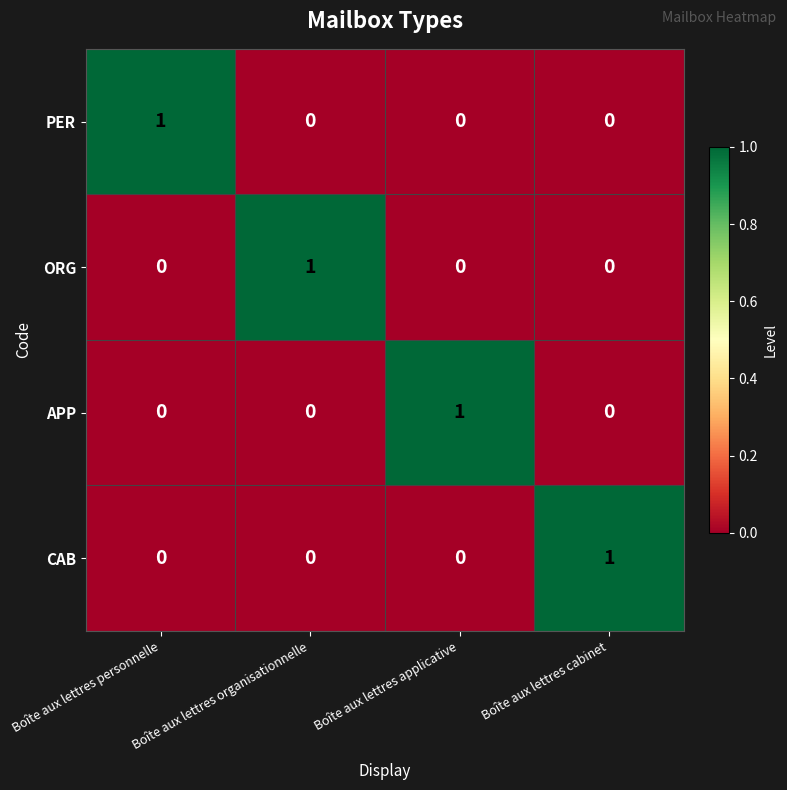

Which category has the highest value in the ORG series?

Boîte aux lettres organisationnelle